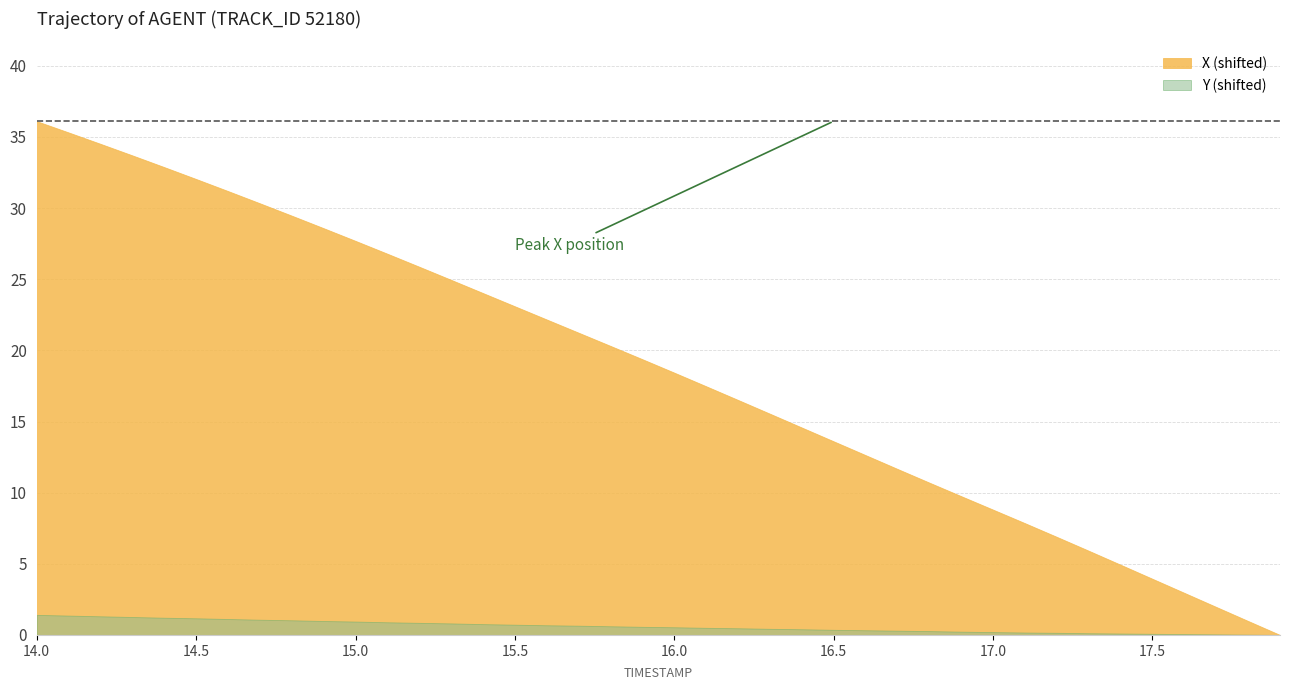

List the series in order of their overall mean, lowest first.

Y (shifted), X (shifted)